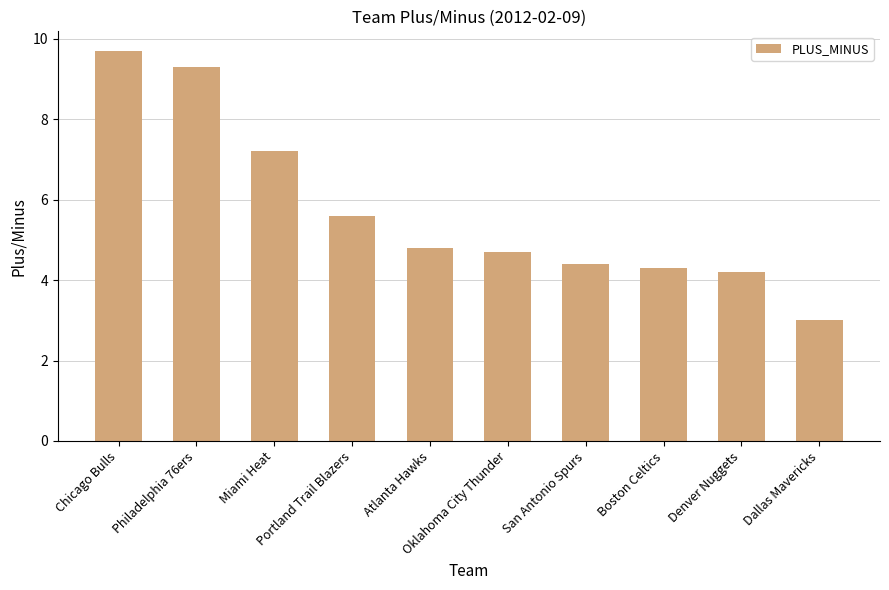

What is the change in value from Chicago Bulls to Portland Trail Blazers?

-4.1